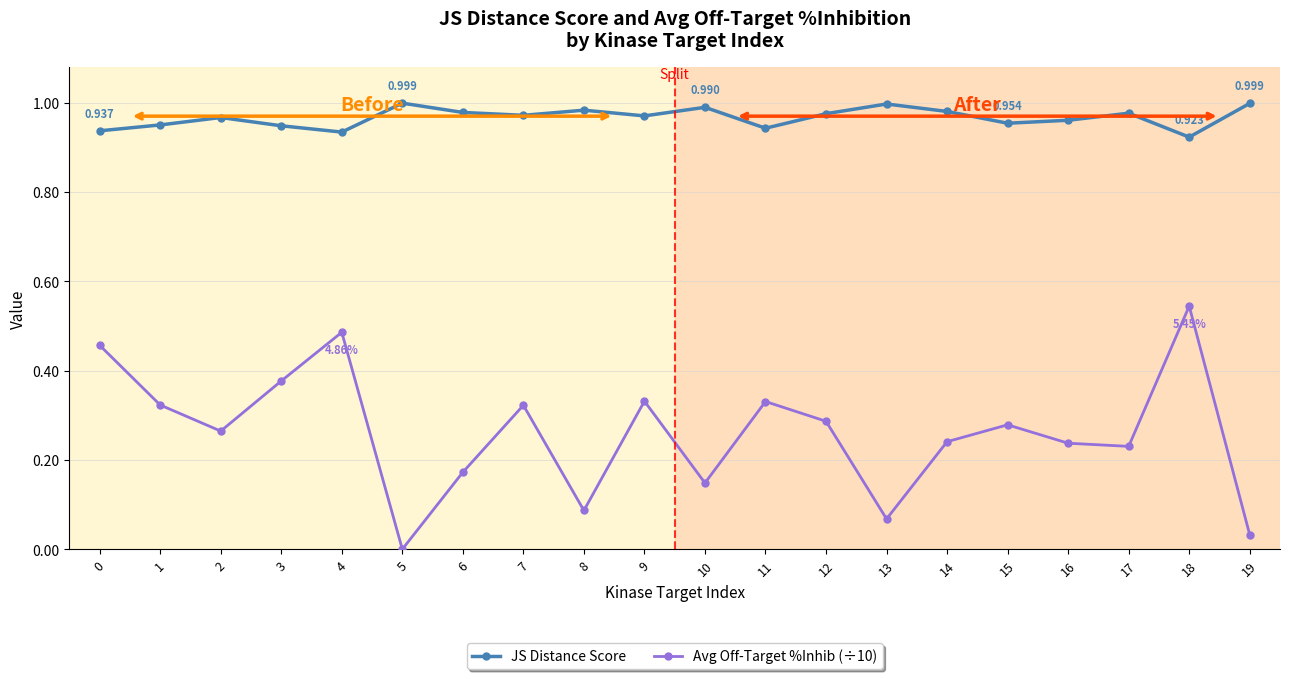

True or false: JS Distance Score and Avg Off-Target %Inhib (÷10) intersect in this chart.

False